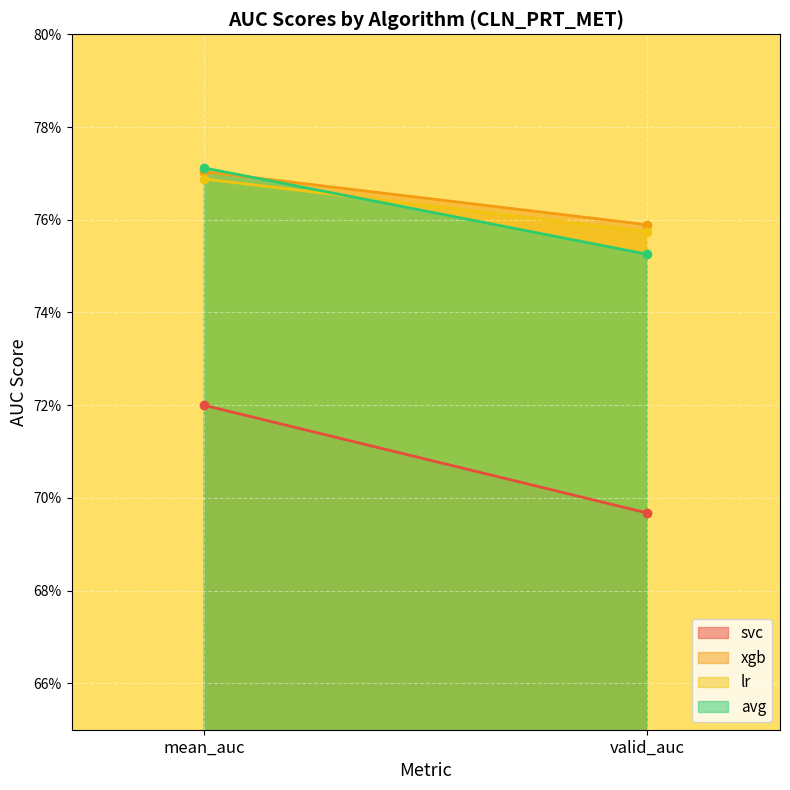

List the labels in order of xgb value, smallest first.

valid_auc, mean_auc